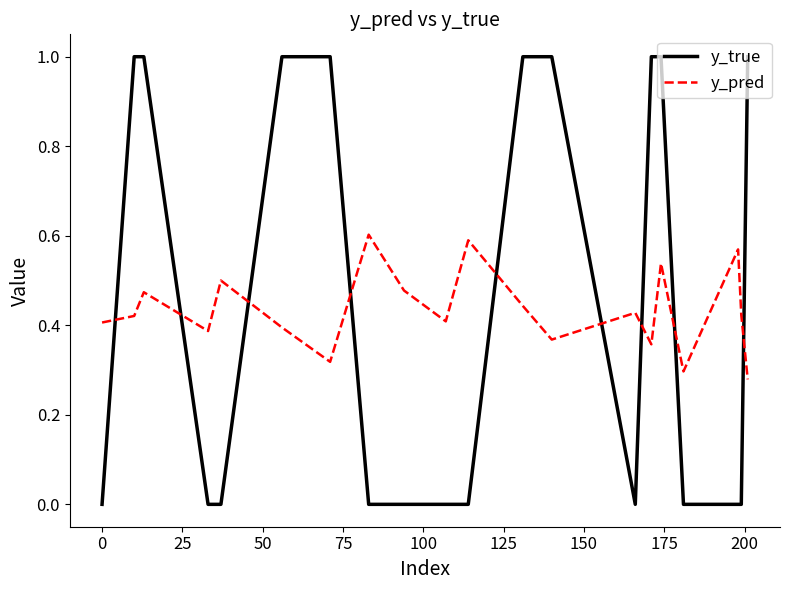

What is the difference between the maximum and minimum values in the y_true series?

1.0